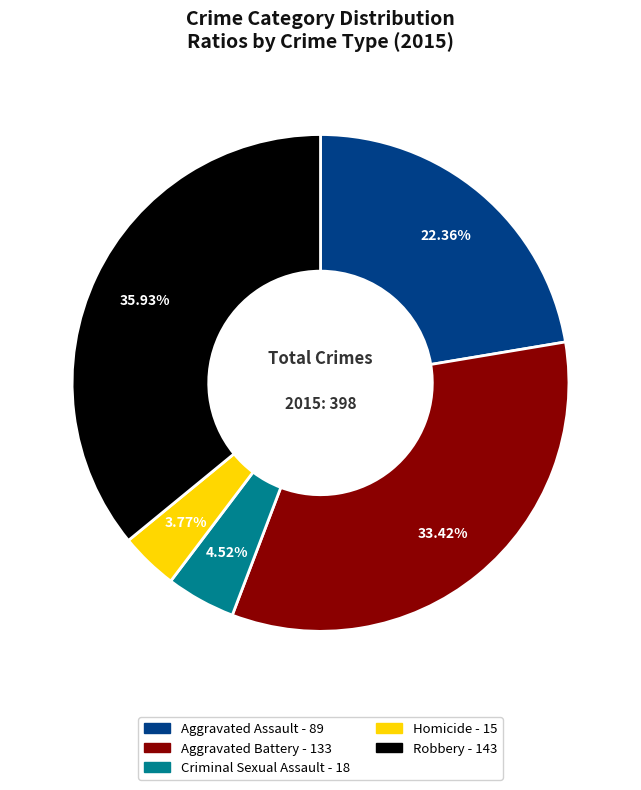

To the nearest percent, what is the difference between the Aggravated Battery and Aggravated Assault slice percentages?

11%